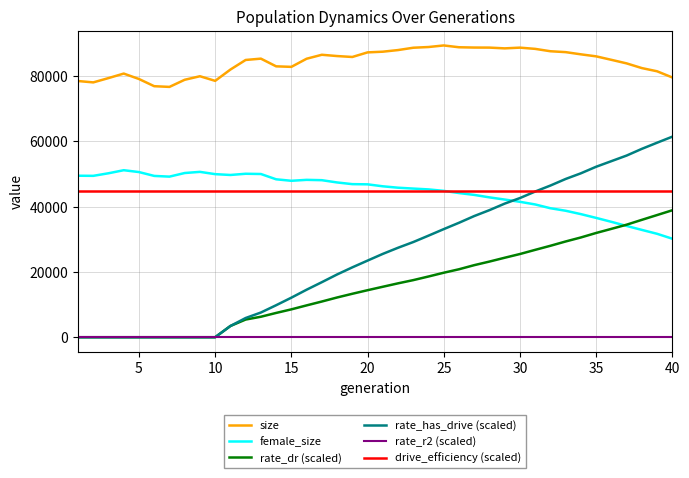

What is the sum of all size values?

3367147.0